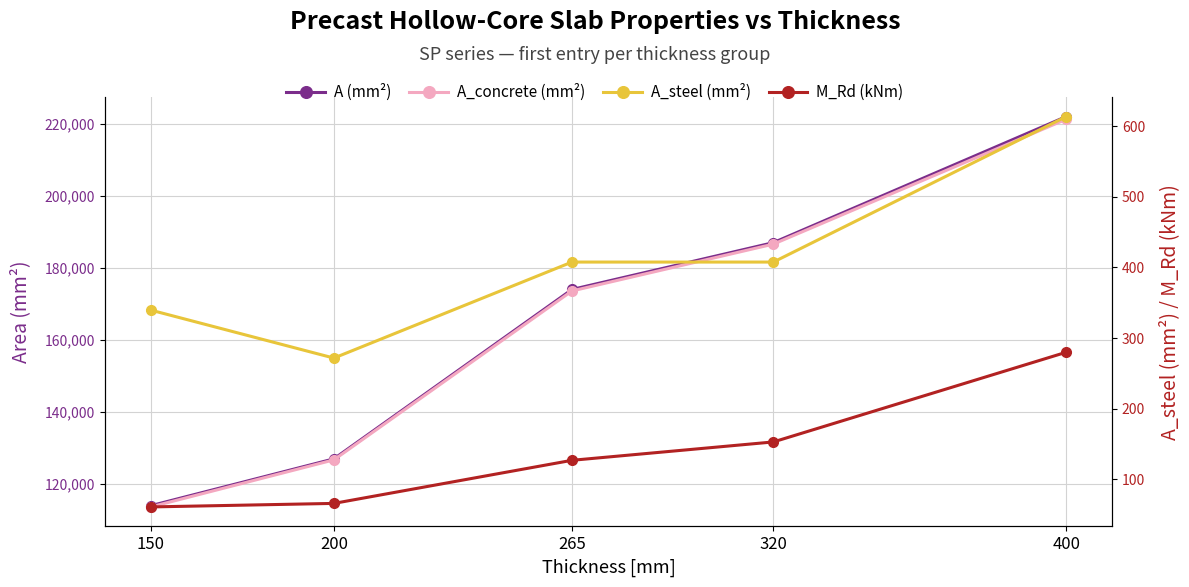

How many data points in A (mm²) are above 174000?

2